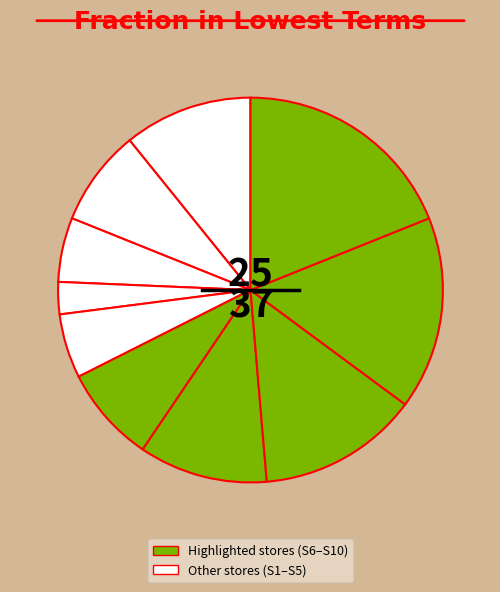

Rank the categories by value from lowest to highest.

Store 4, Store 3, Store 5, Store 2, Store 6, Store 1, Store 7, Store 8, Store 9, Store 10